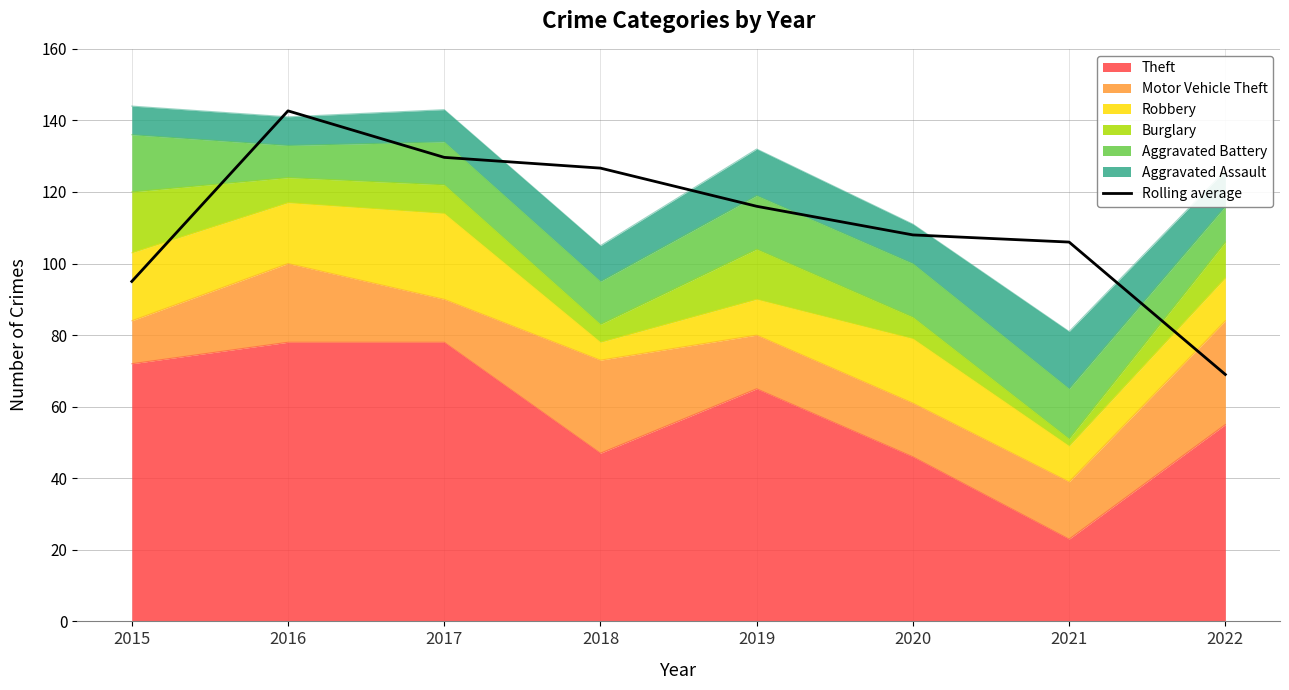

Count the number of categories in the chart.

8